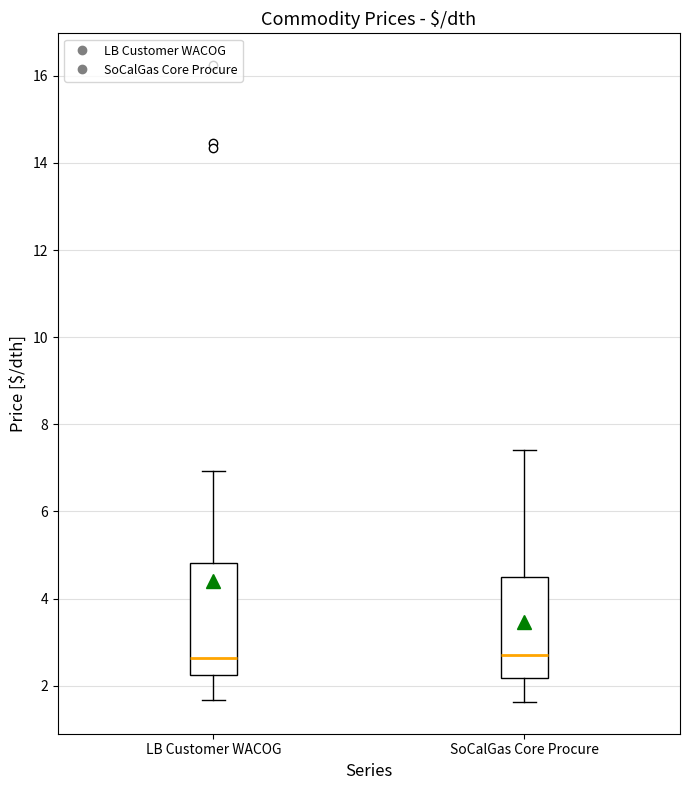

Reading left to right, read every box against the y-axis: the position of its median line, the range the box covers, and the ends of its whiskers. The values are not printed on the chart, so give them approximately, as read against the axis.

LB Customer WACOG: median 2.6, box 2.2 to 4.8, whiskers 1.6 to 7.0
SoCalGas Core Procure: median 2.6, box 2.2 to 4.4, whiskers 1.6 to 7.4